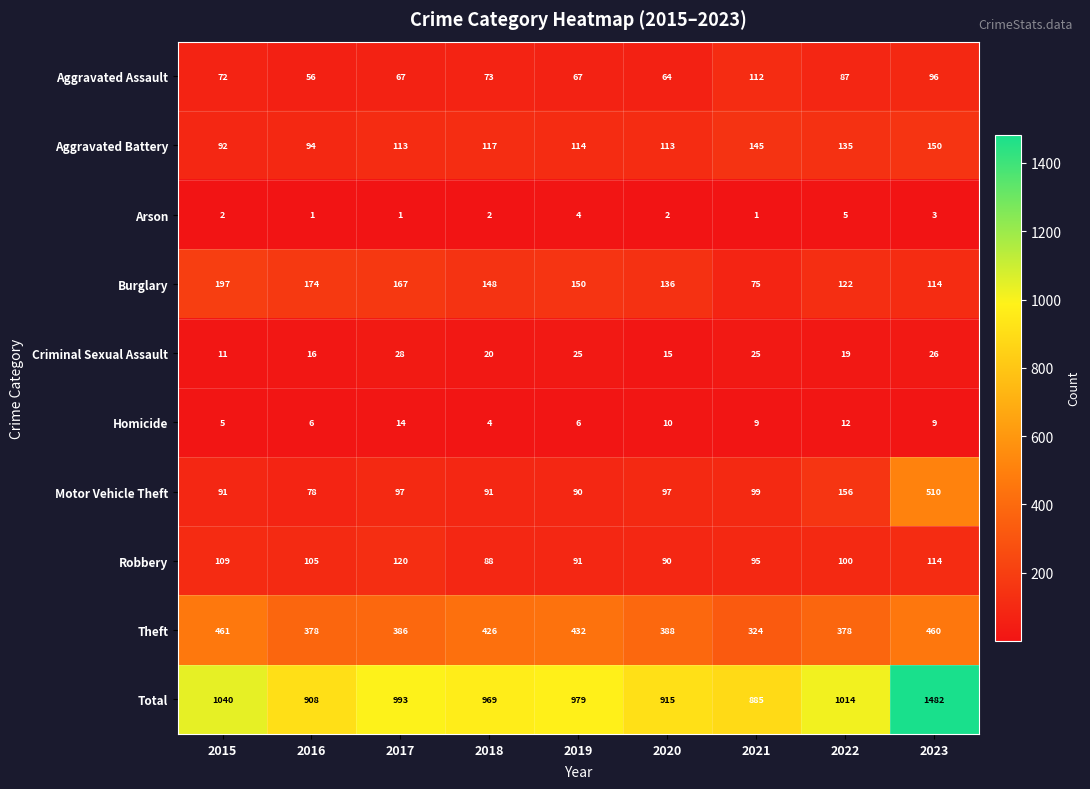

What is the difference between the maximum and minimum values in the Motor Vehicle Theft series?

432